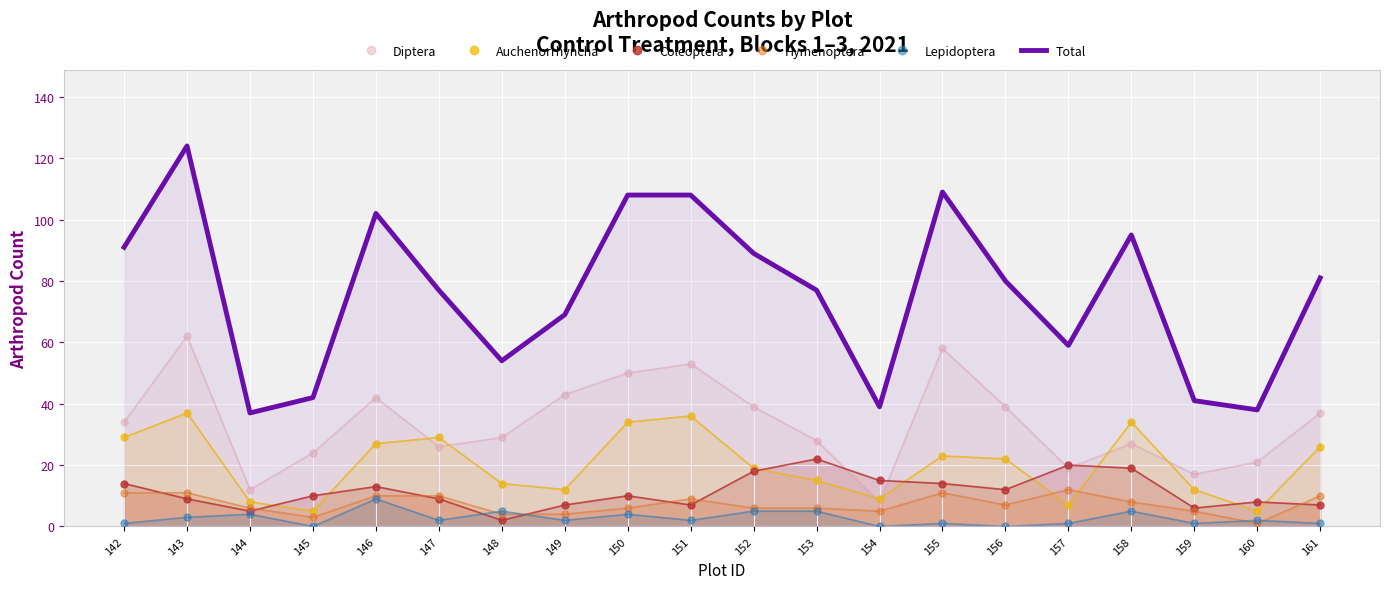

Count the Lepidoptera values in the range 1 to 5.

16